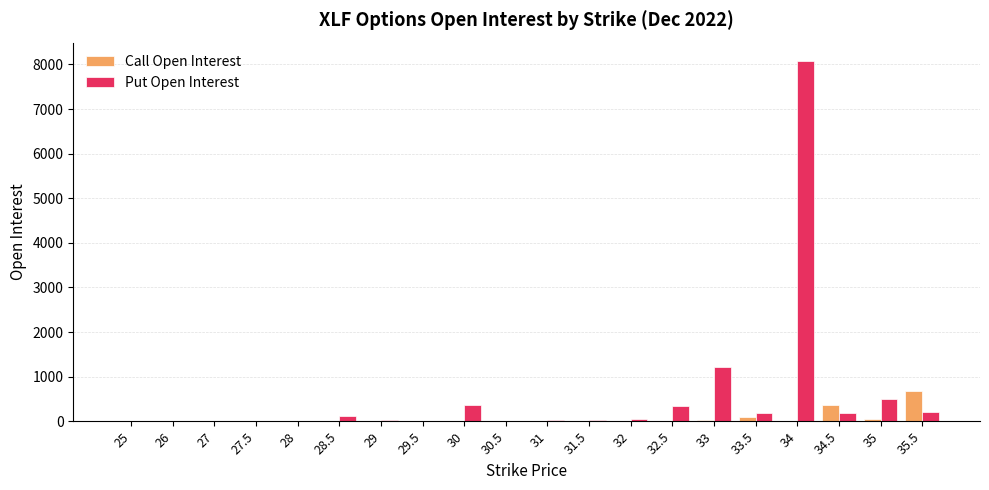

The value of Put Open Interest at 33 is 431. True or false?

False